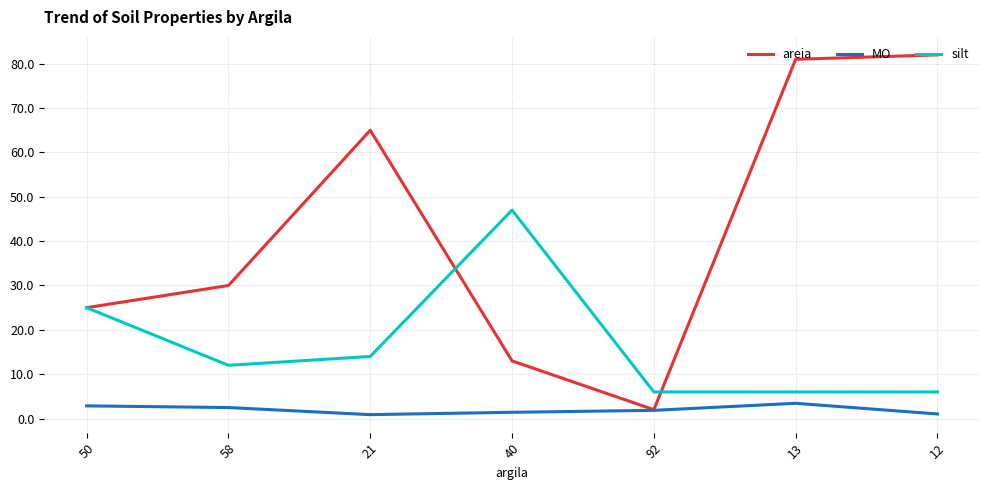

Rank the series by their maximum value, from highest to lowest.

areia, silt, MO